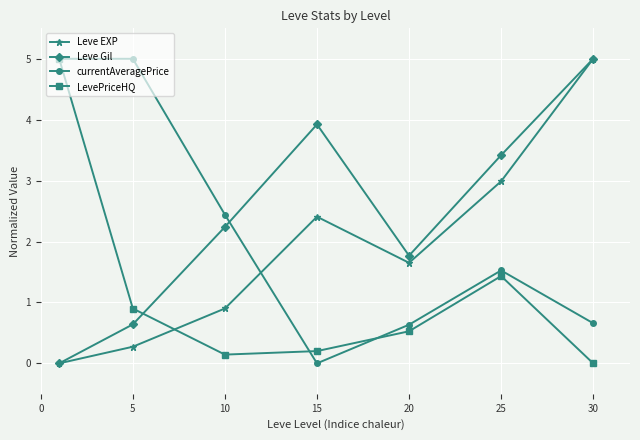

True or false: LevePriceHQ has more than 1 points higher than both neighbors.

False